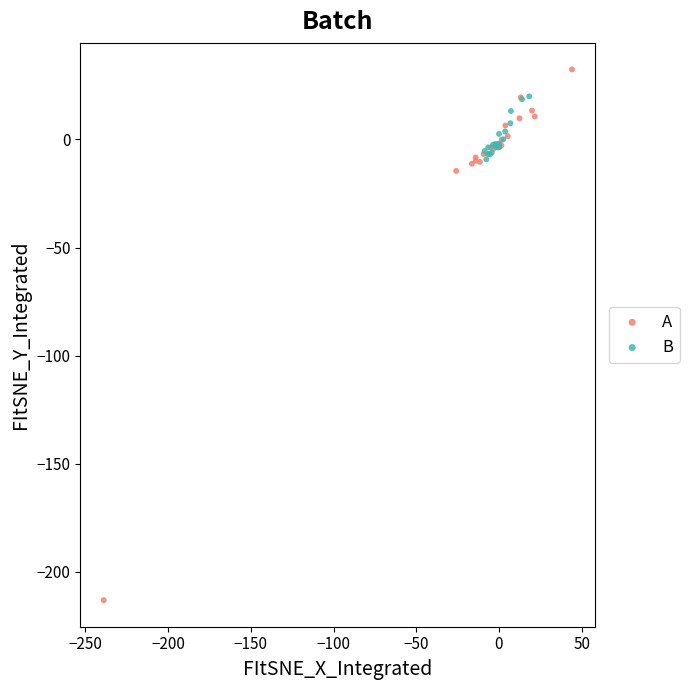

Which series contains the highest Y value?

A